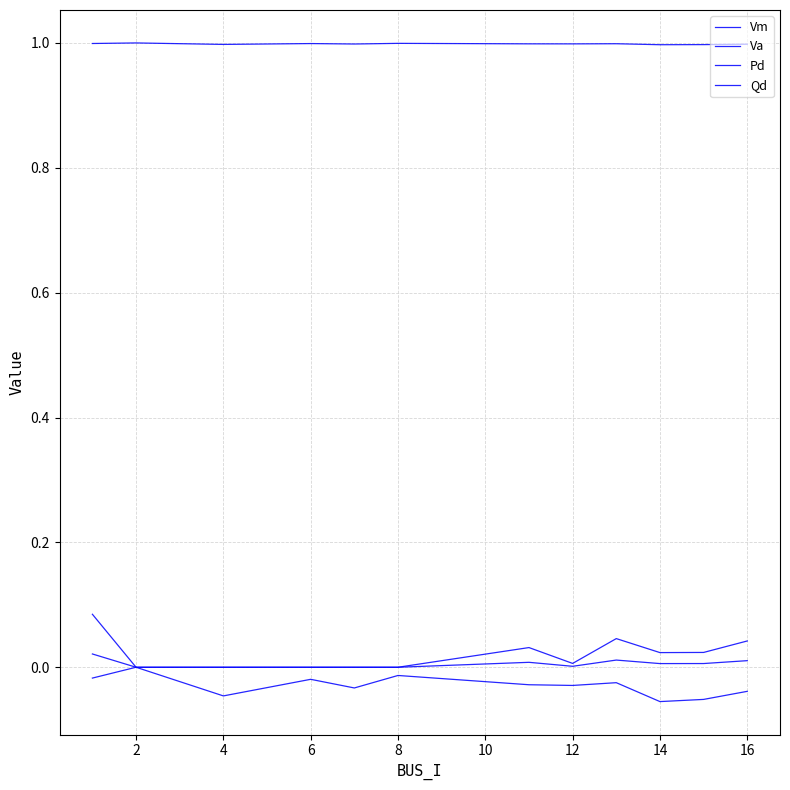

Does the chart have visible grid lines?

Yes